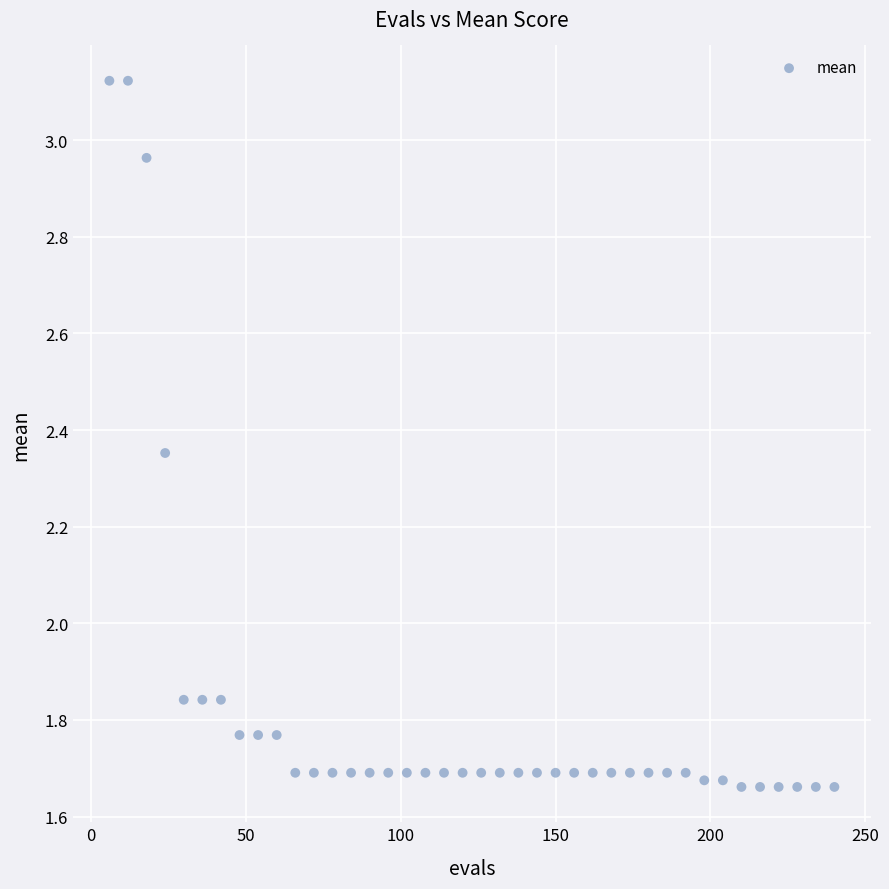

What is the range of X values (max minus min)?

234.0